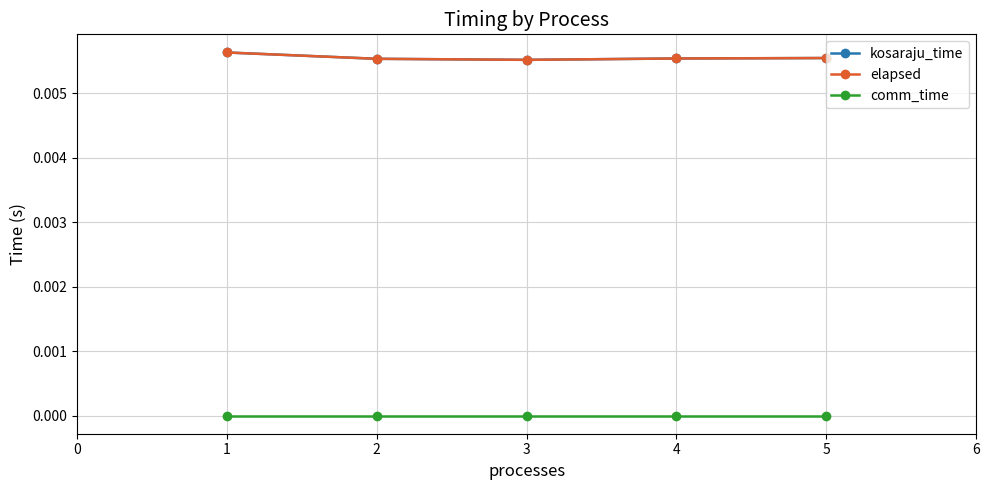

Does the chart display data point markers on the line(s)?

Yes